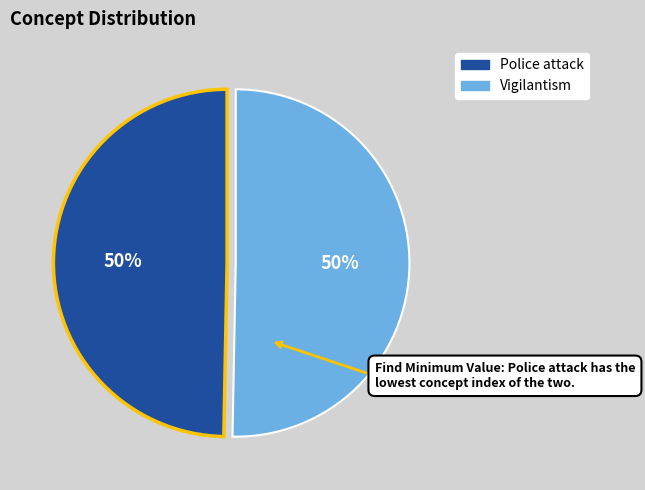

To the nearest percent, what is the average slice percentage?

50%